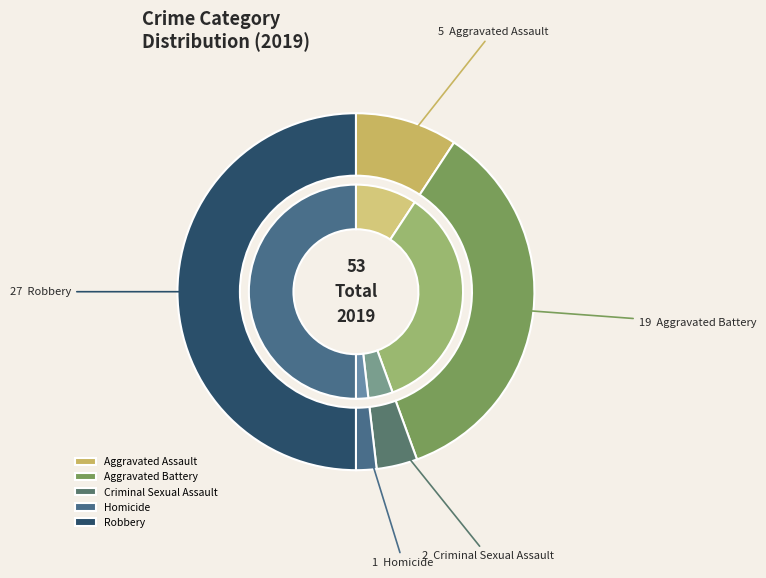

What is the smallest slice in the pie chart?

Homicide